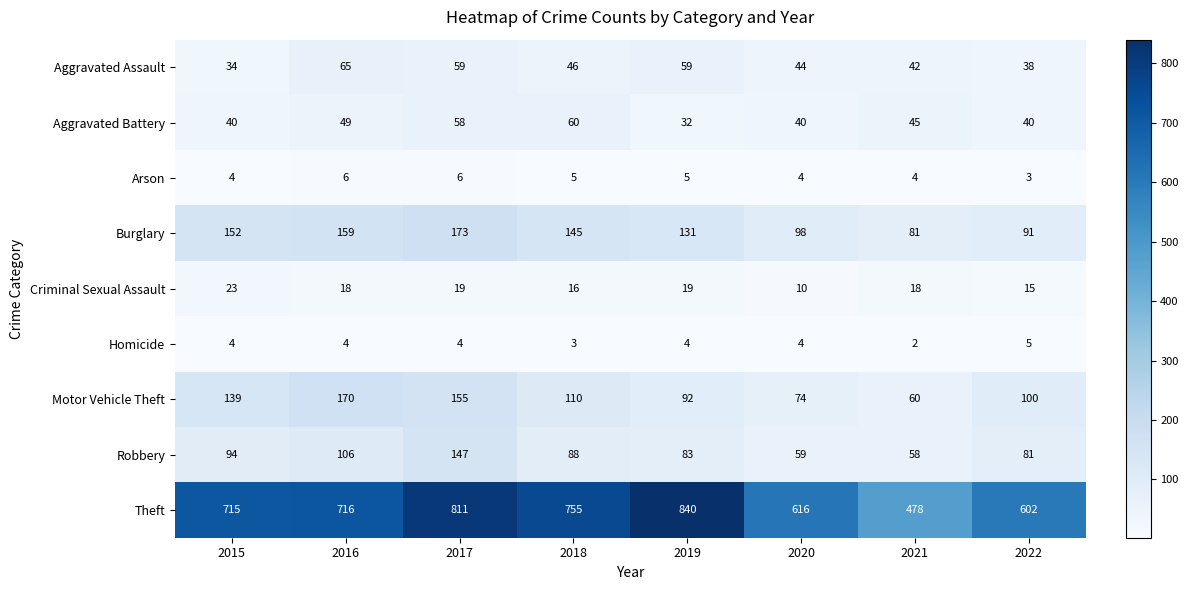

Which series changed the most between 2018 and 2019?

Theft